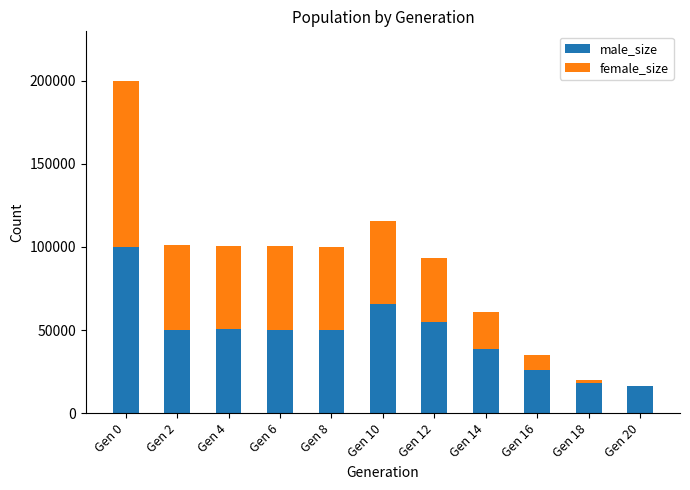

What is the total value across all series at Gen 8?

100138